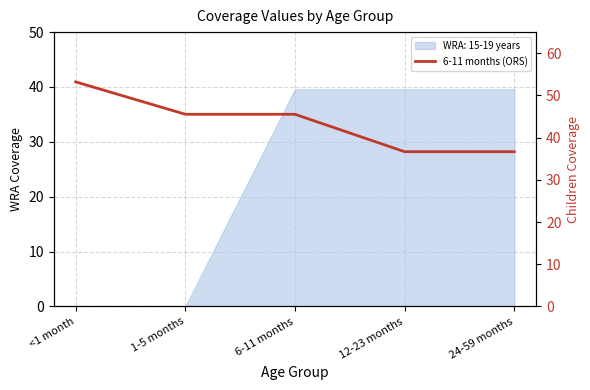

How many data points are above 45?

3